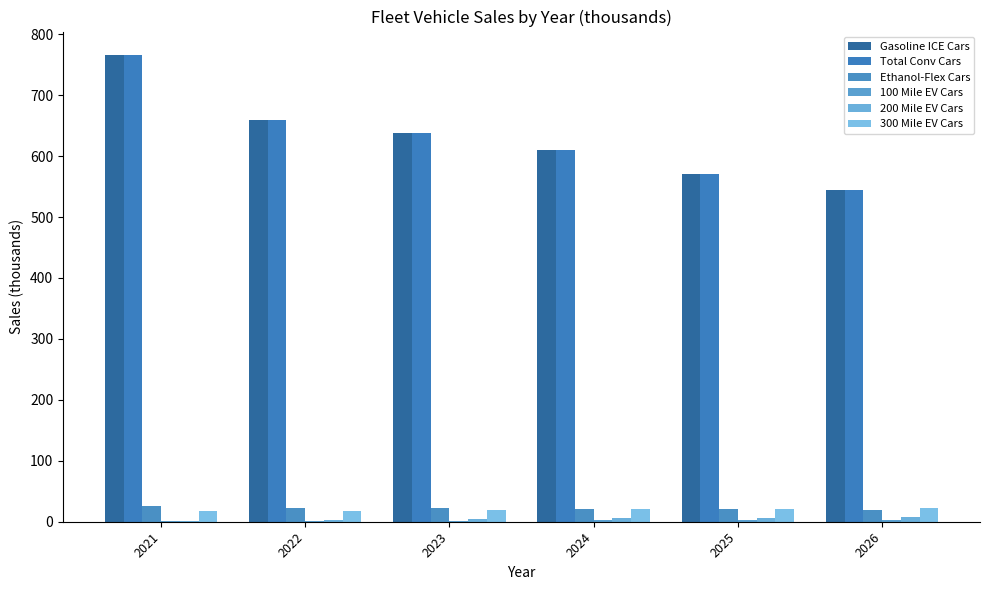

Reading right to left, what are all the values shown in this chart?

Gasoline ICE Cars: 545.2	570.9	609.7	638.7	659.9	766.1
Total Conv Cars: 545.2	570.9	609.7	638.7	659.9	766.1
Ethanol-Flex Cars: 19.5	20.3	21.5	22.3	22.9	26.5
100 Mile EV Cars: 2.3	2.2	2.1	2.0	1.9	1.9
200 Mile EV Cars: 8.0	6.7	5.4	3.9	2.2	0.5
300 Mile EV Cars: 22.1	21.1	20.4	19.1	17.5	17.6